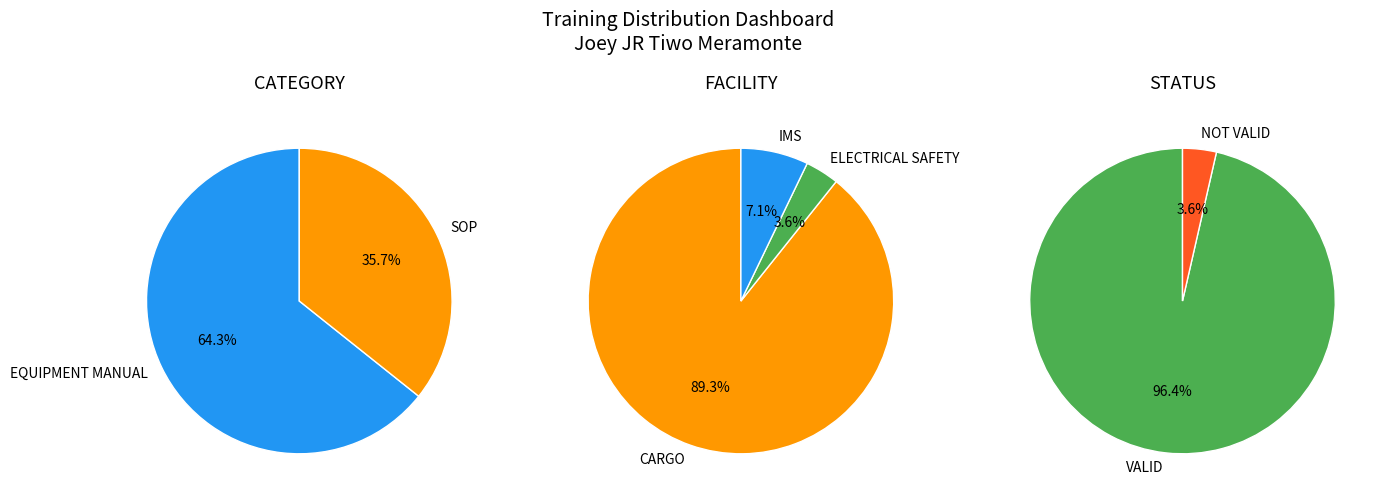

The EQUIPMENT MANUAL slice represents 50% of the pie. True or false?

False